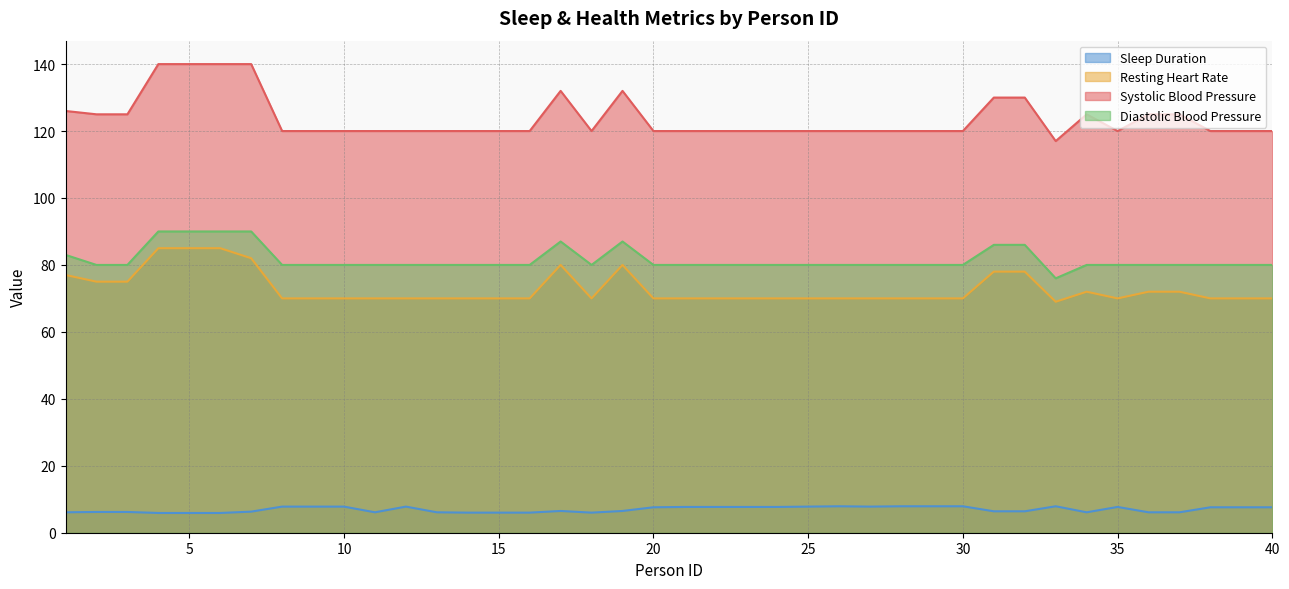

What is the sum of all Diastolic Blood Pressure values?

3265.0